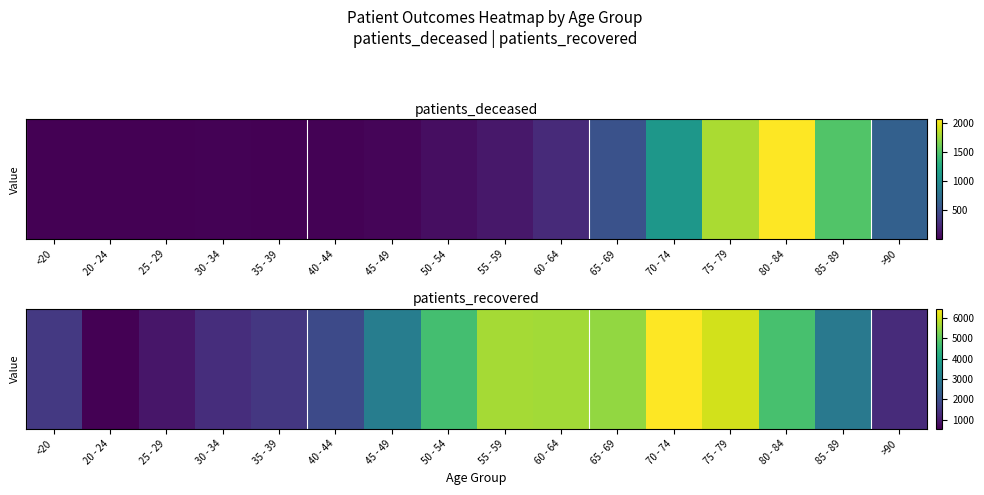

Read the value at 55 - 59, to the nearest 50.

5650